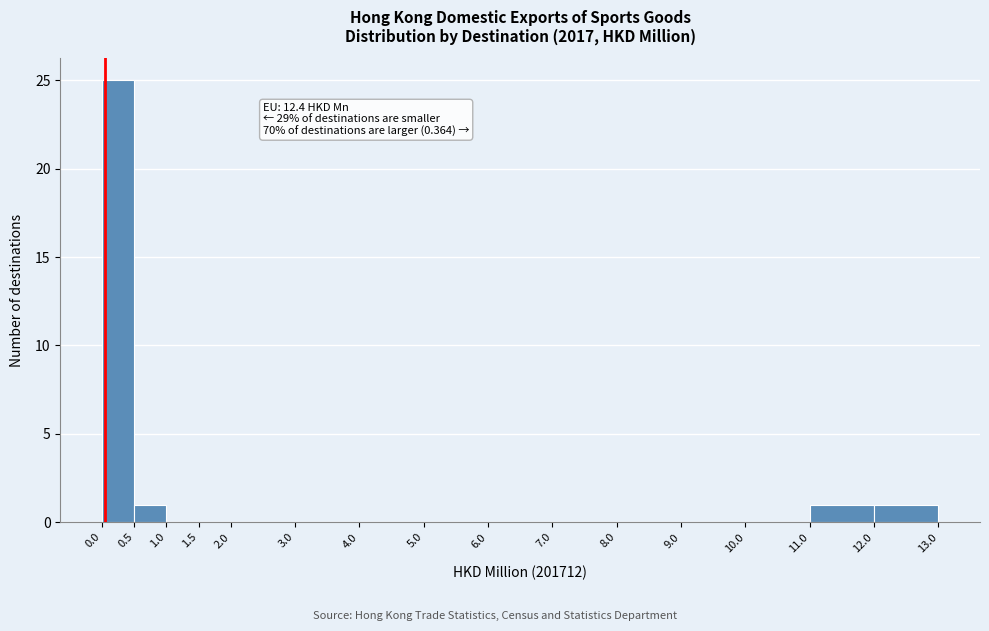

Over which range of the x-axis is the bar tallest?

0.0 to 0.5